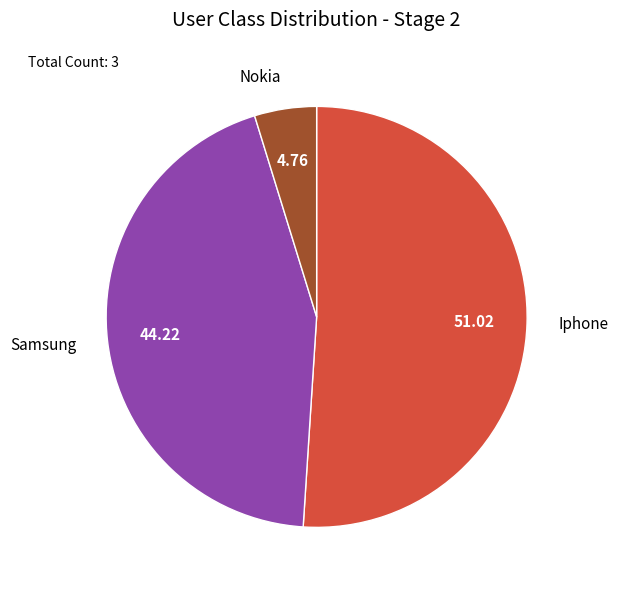

Do Iphone and Samsung together represent more than half of the pie?

Yes